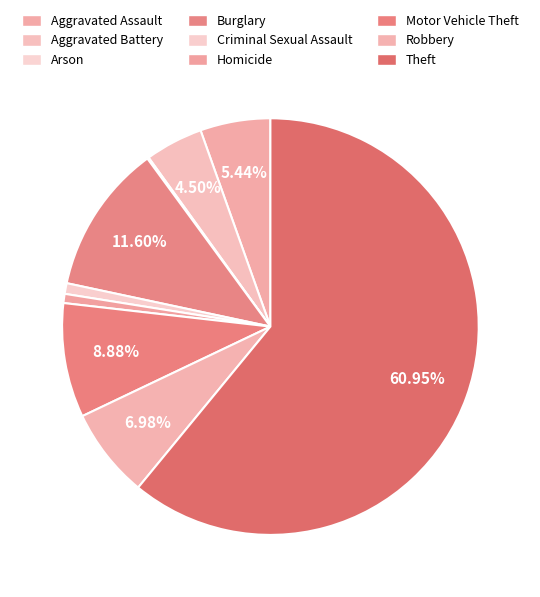

What percentage do Arson and Motor Vehicle Theft together represent?

9.0%